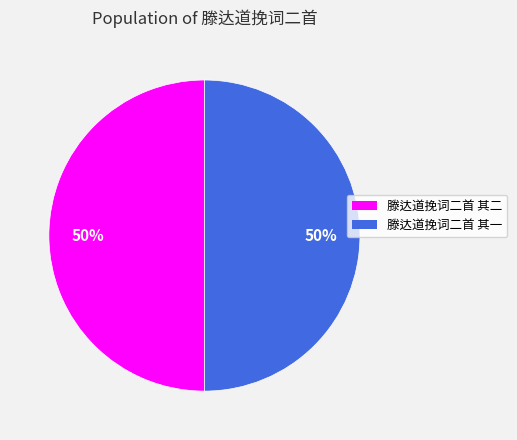

To the nearest percent, what is the combined percentage of 滕达道挽词二首 其二 and 滕达道挽词二首 其一?

100%